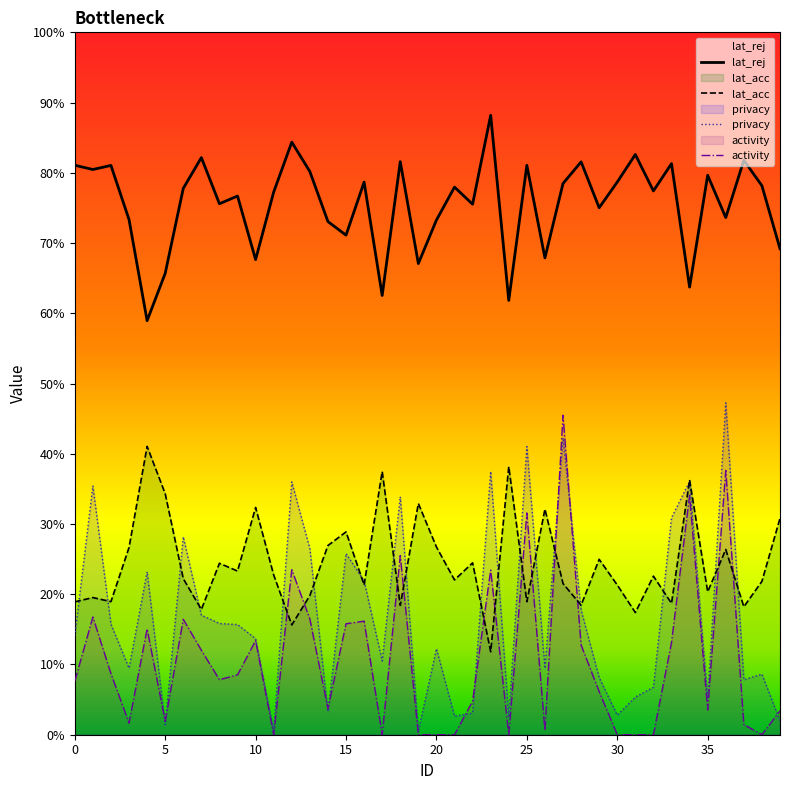

What is the label of the 36th point from the left?

35